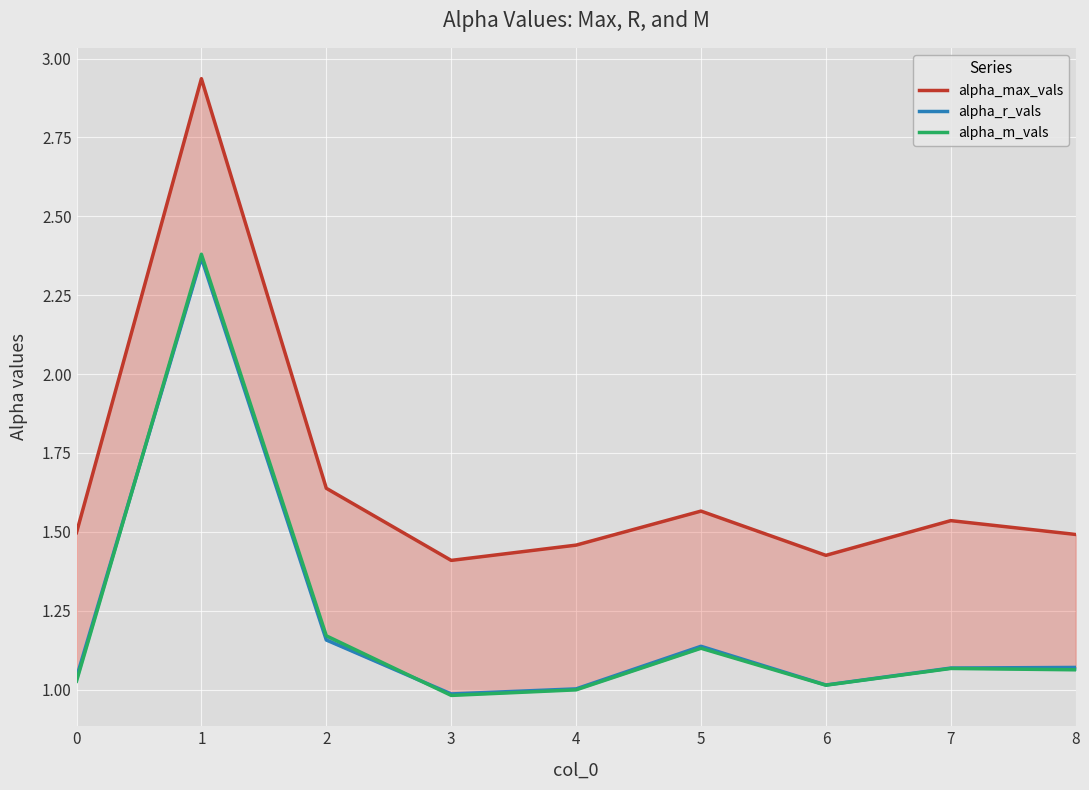

Which series has the largest total across all categories?

alpha_max_vals